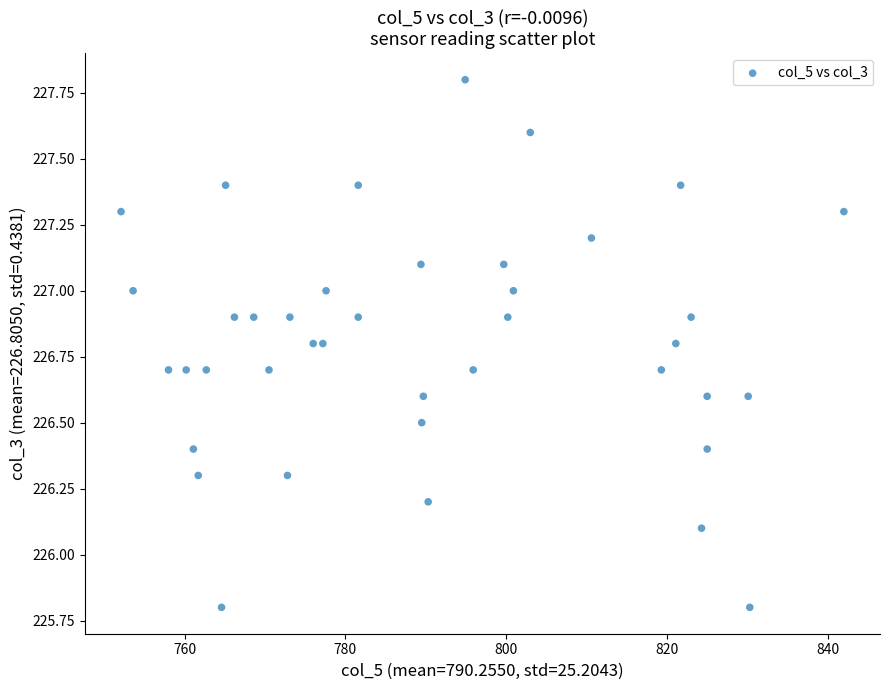

What is the range of Y values (max minus min)?

2.0